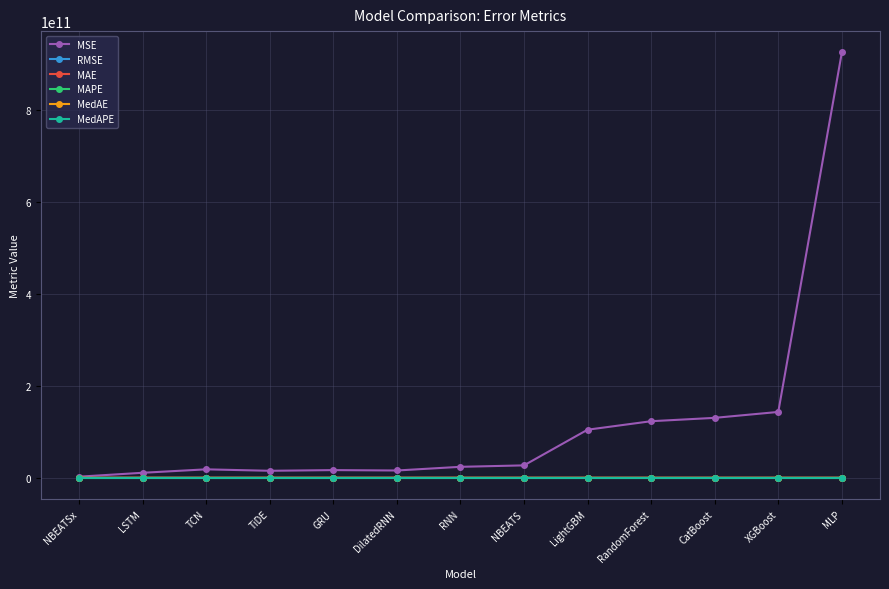

Between TiDE and XGBoost, which series saw the biggest shift?

MSE